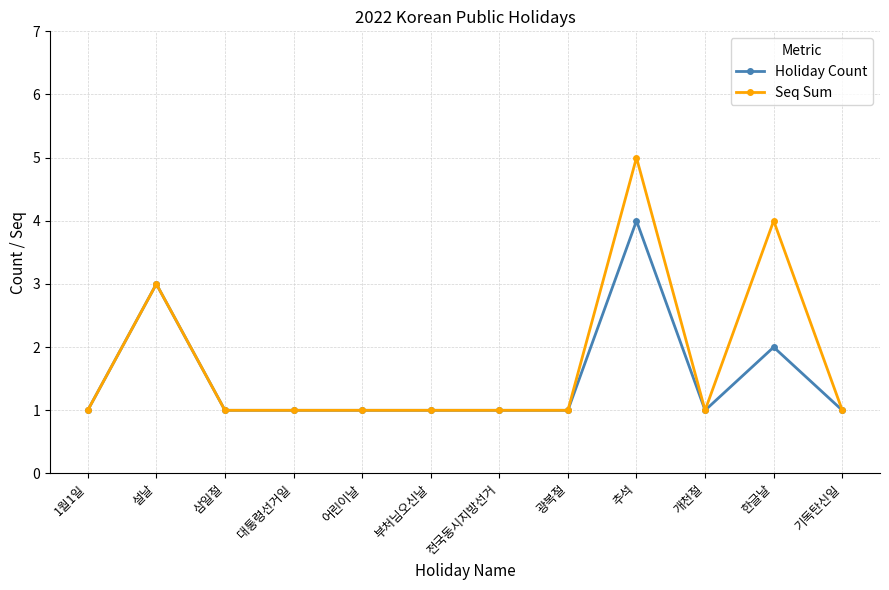

Which category has the highest value in the Seq Sum series?

추석